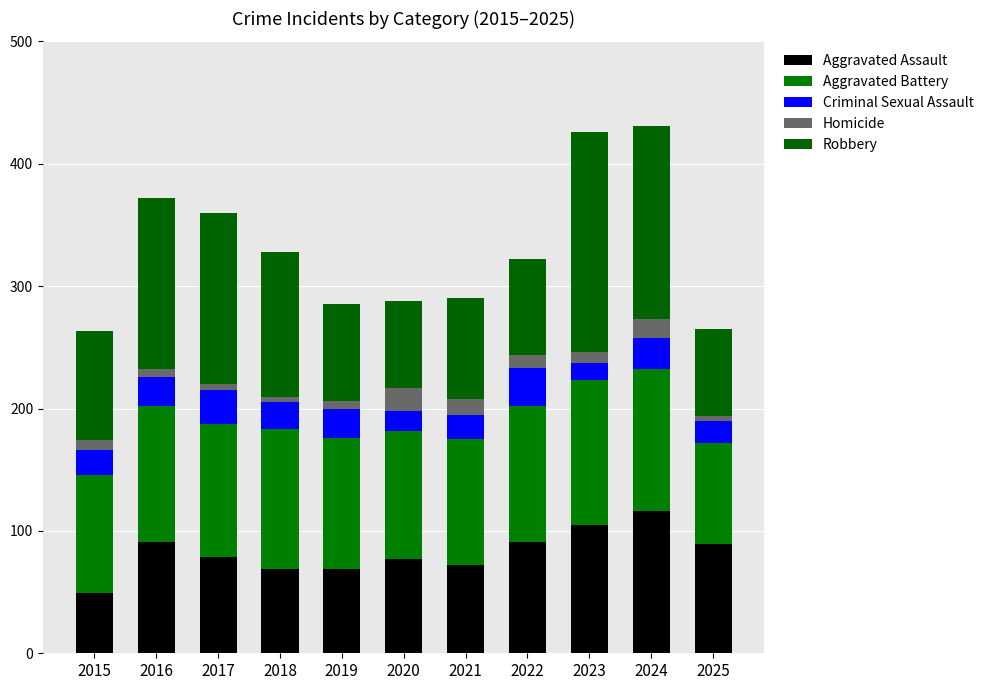

Rank the categories by Robbery value from lowest to highest.

2020, 2025, 2022, 2019, 2021, 2015, 2018, 2016, 2017, 2024, 2023